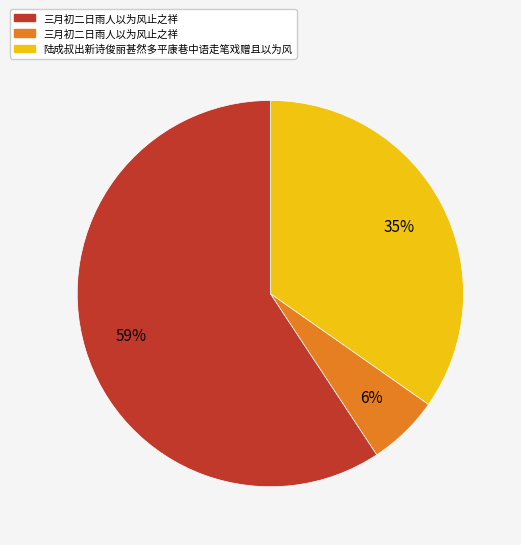

To the nearest percent, what is the average slice percentage?

33%